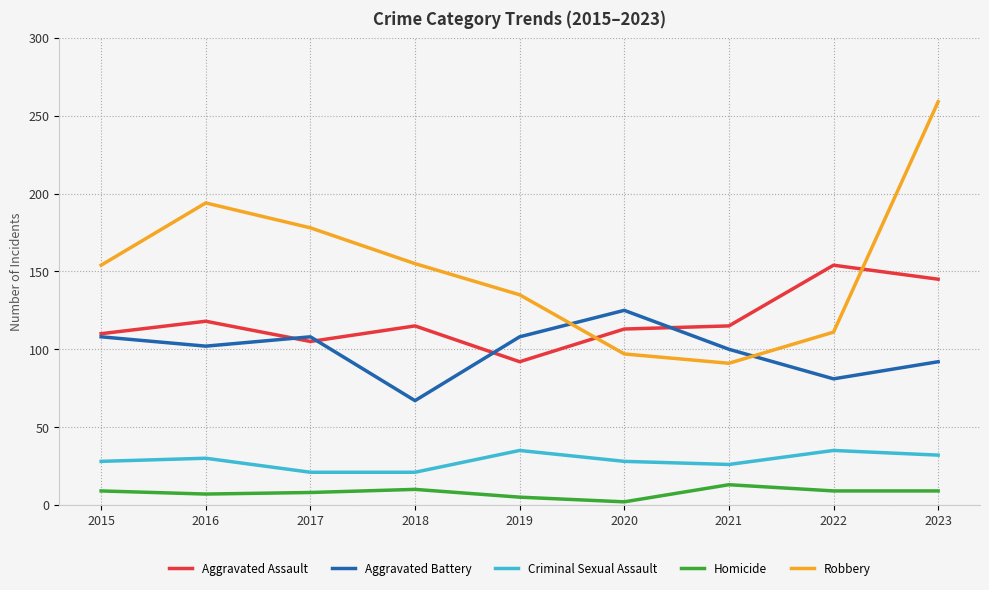

Which series has the largest range (max minus min)?

Robbery